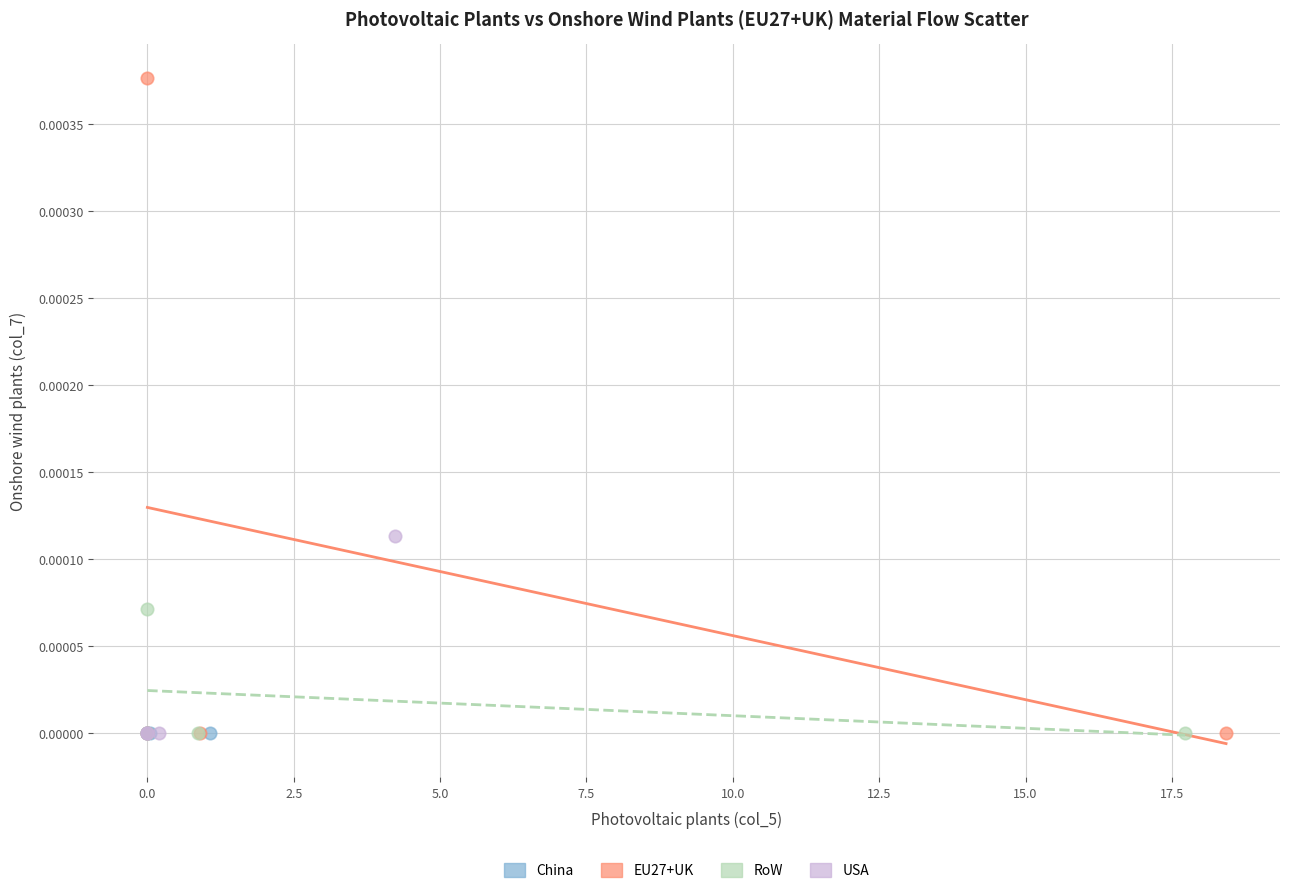

What are all the series names shown in the legend?

China, EU27+UK, RoW, USA